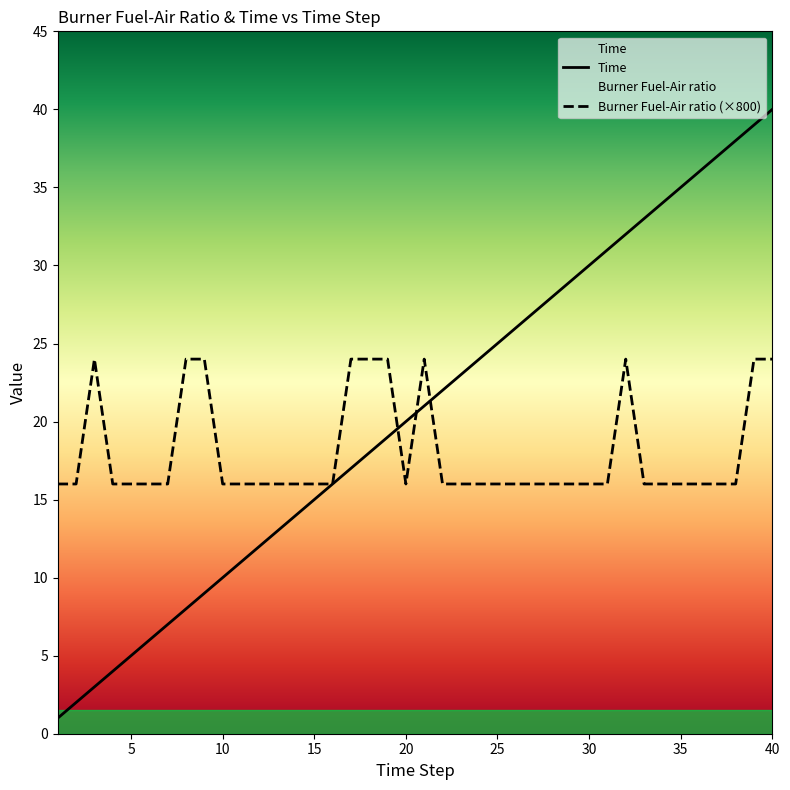

Which series has the widest spread of values?

Time